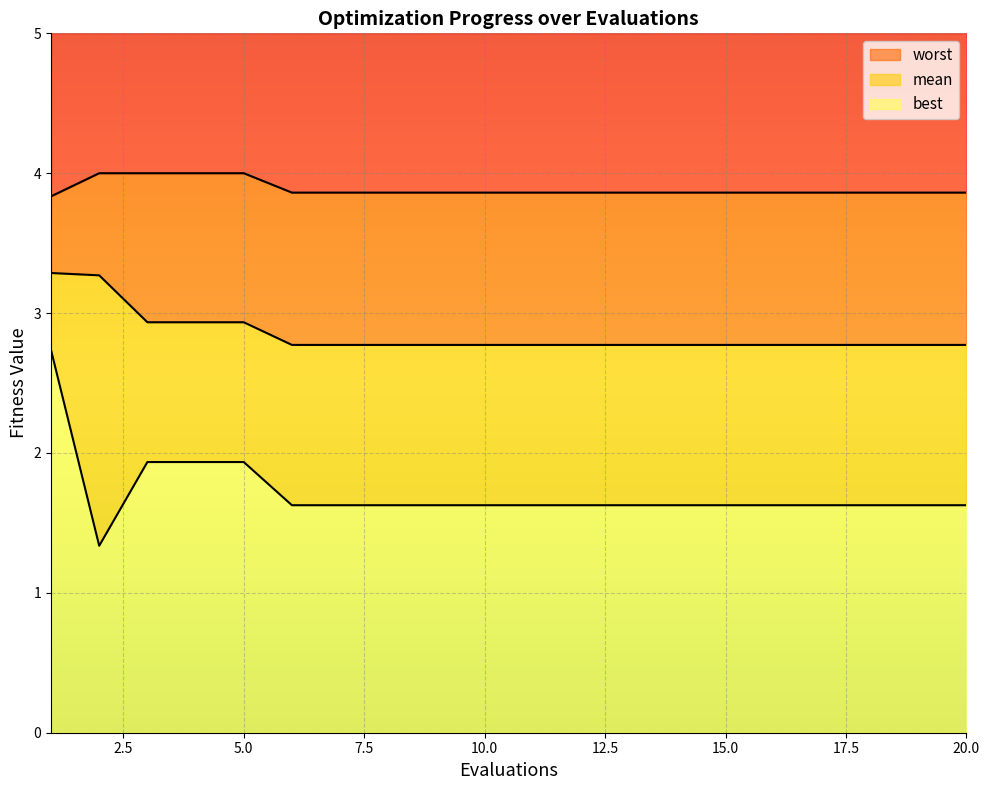

The best series shows 2.8 at 17. True or false?

False